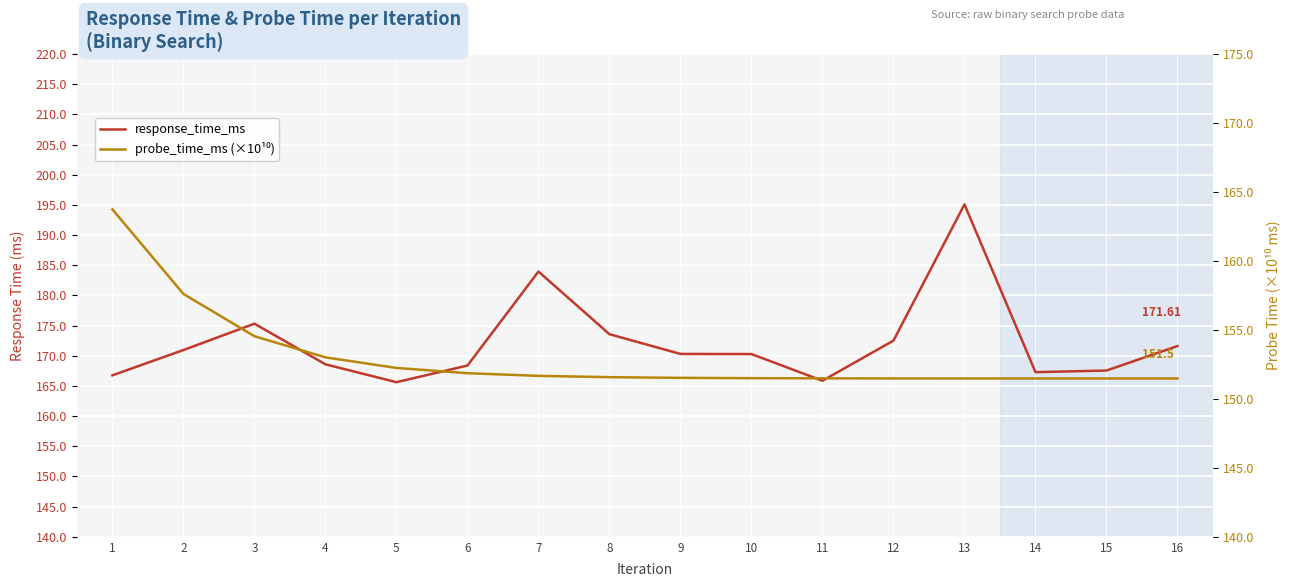

What is the average value of the probe_time_ms (×10¹⁰) series?

153.0